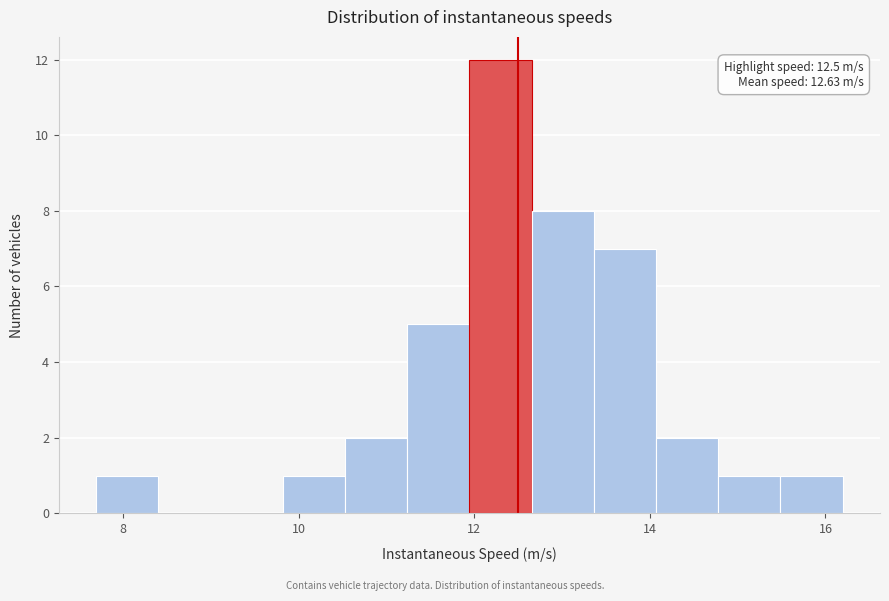

Read against the x-axis, roughly where is the centre of the tallest bar?

12.2